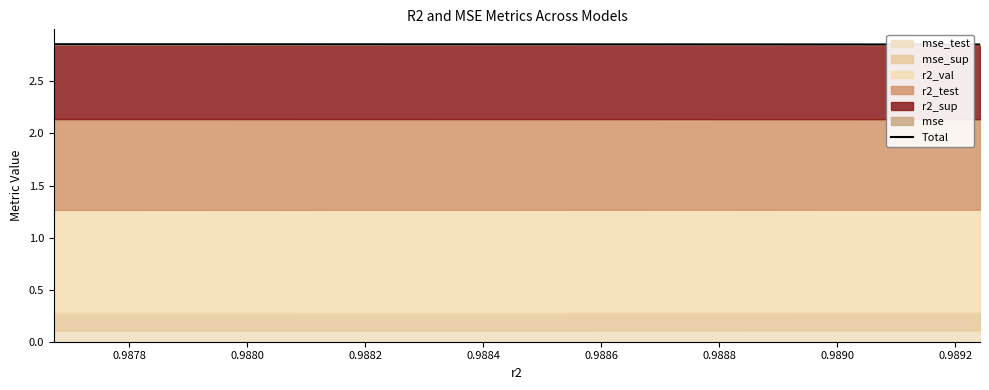

How many lines are shown in the chart?

1